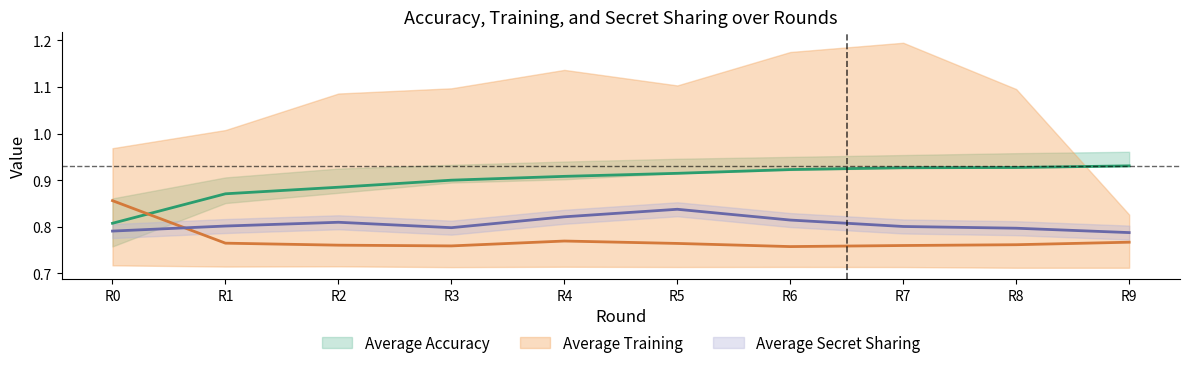

What is the lowest value of the Average Secret Sharing series?

0.8